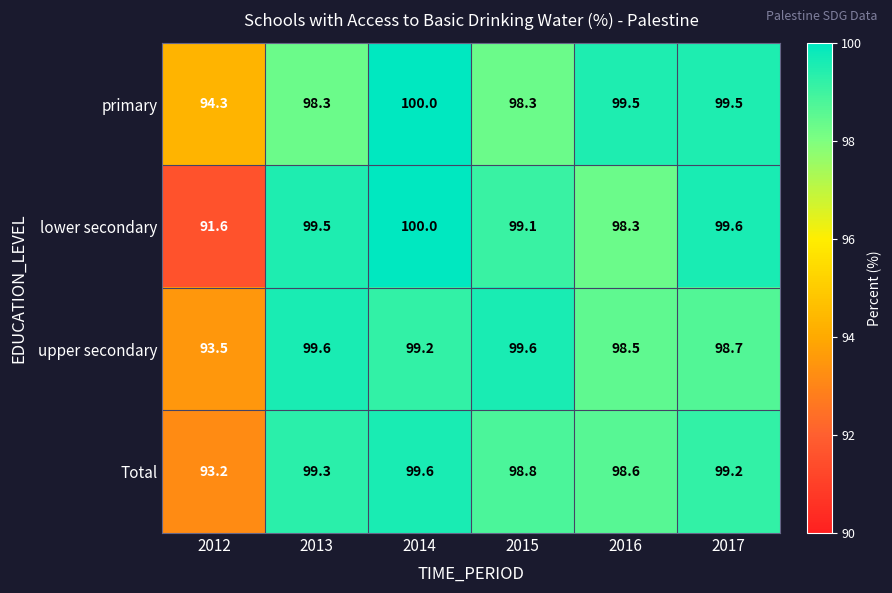

What is the difference between the lower secondary values at 2015 and 2012?

7.5